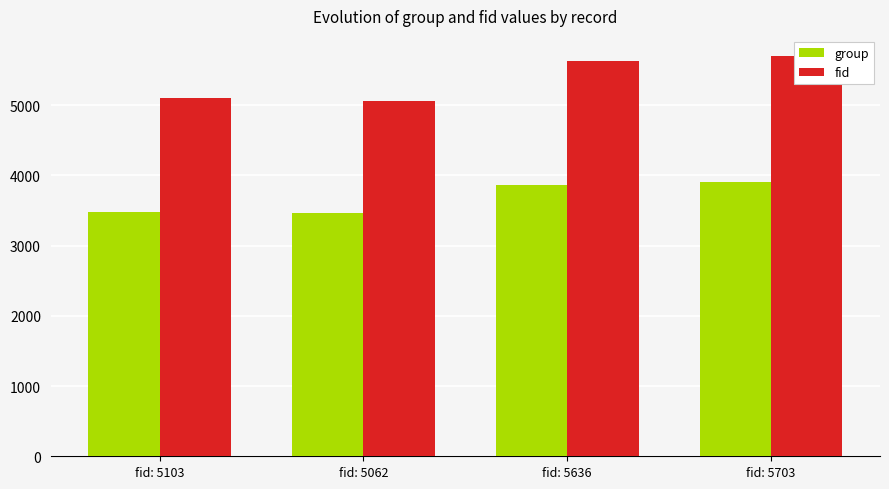

At which label is group closest to 3688?

fid: 5636